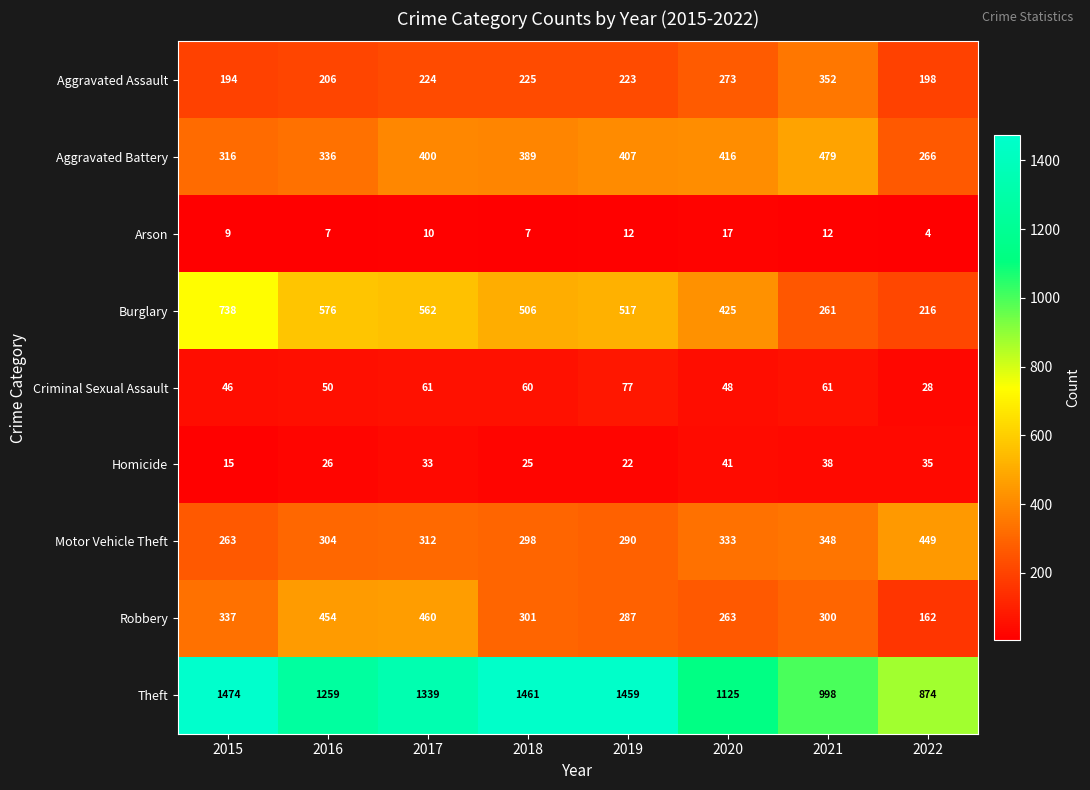

What is the difference between the second highest and minimum values in the Aggravated Assault series?

79